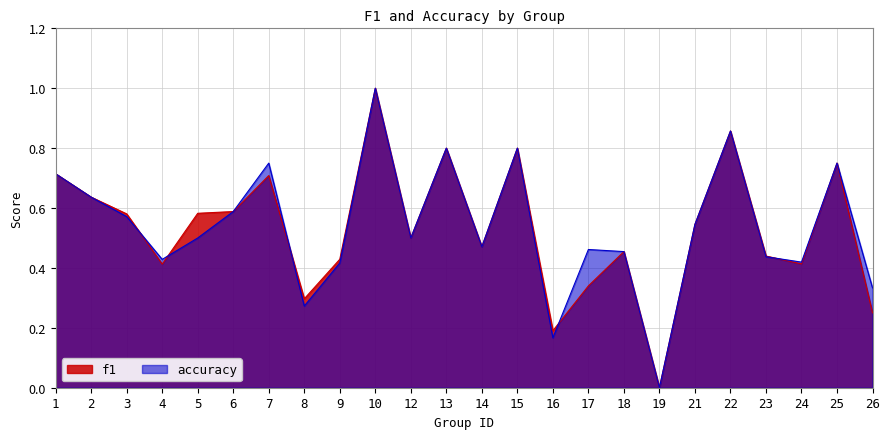

At how many categories does at least one series exceed 0?

23